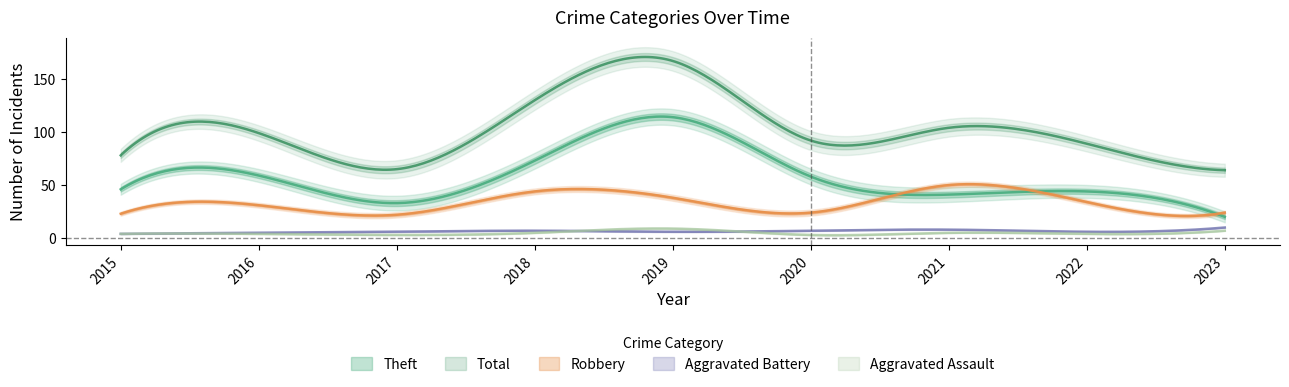

Reading left to right, extract all data points from this chart.

Aggravated Assault: 4	4	3	5	9	3	5	4	7
Aggravated Battery: 4	5	6	7	6	7	8	6	10
Robbery: 23	31	22	44	38	24	50	34	24
Theft: 46	59	33	73	114	58	41	44	20
Total: 78	99	65	130	167	92	104	89	64